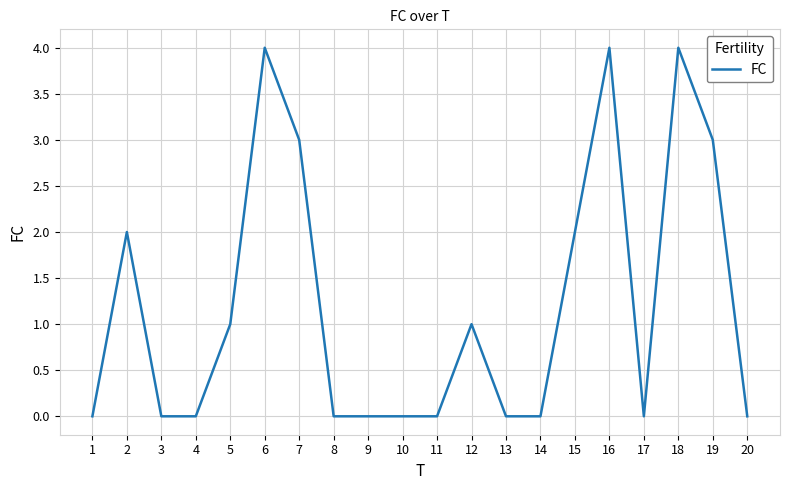

The value at 13 is 2. True or false?

False